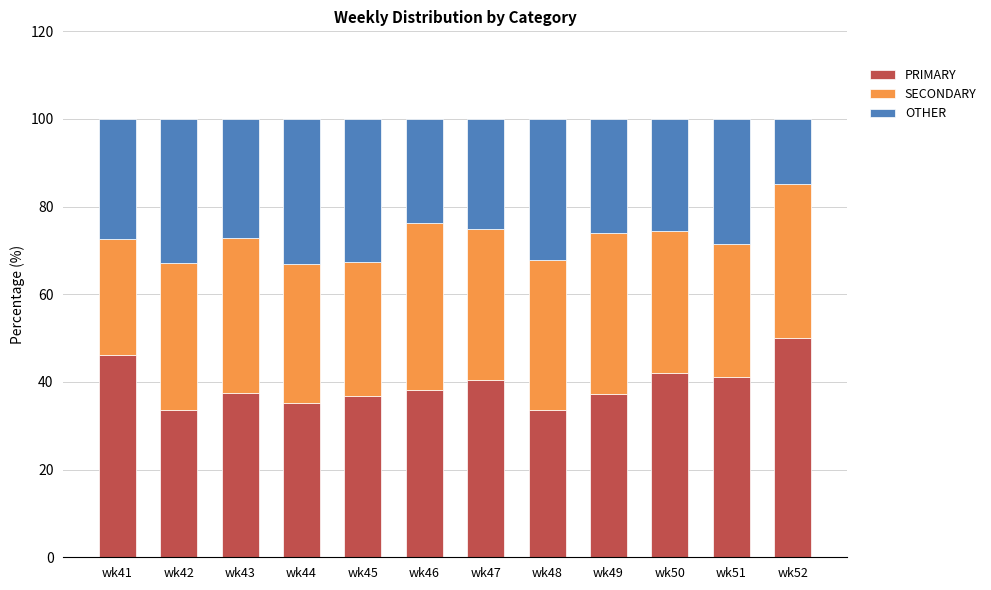

Which category has the highest value in the PRIMARY series?

wk52